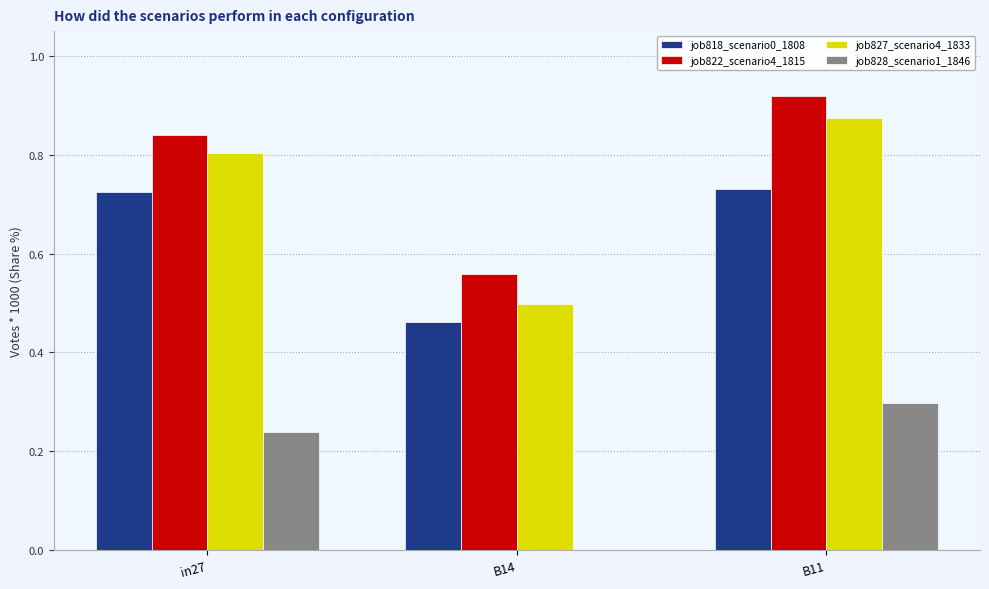

Which series changed the most between in27 and B14?

job827_scenario4_1833